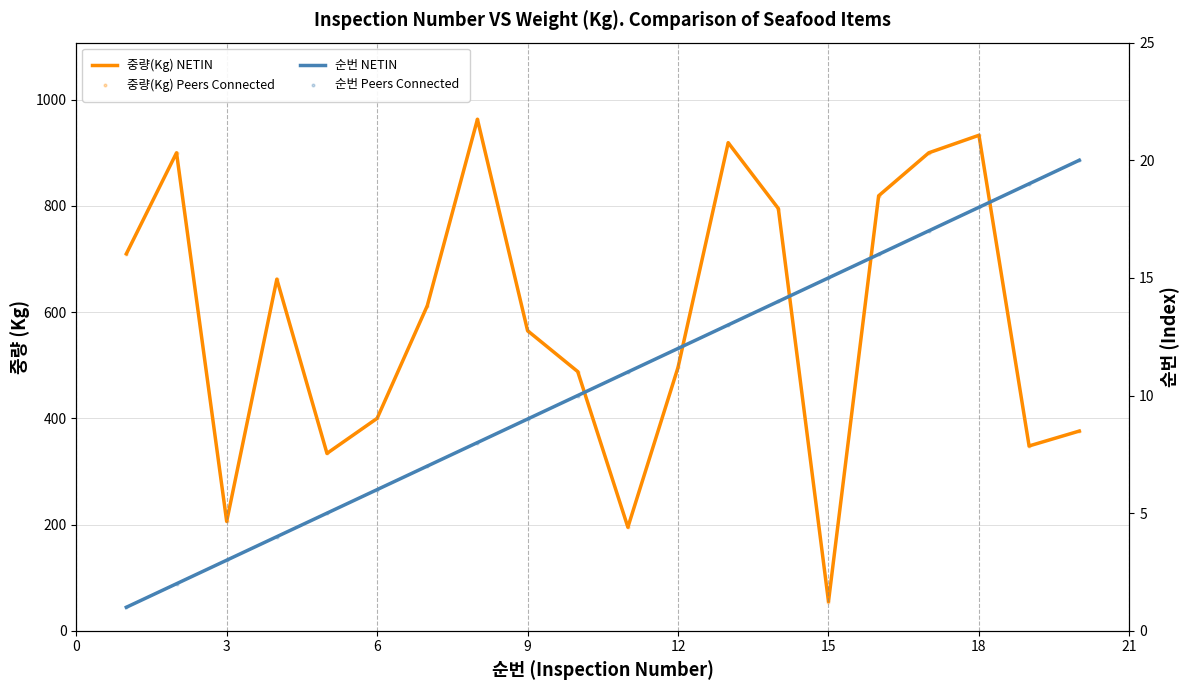

What is the total value across all series at 12?

1016